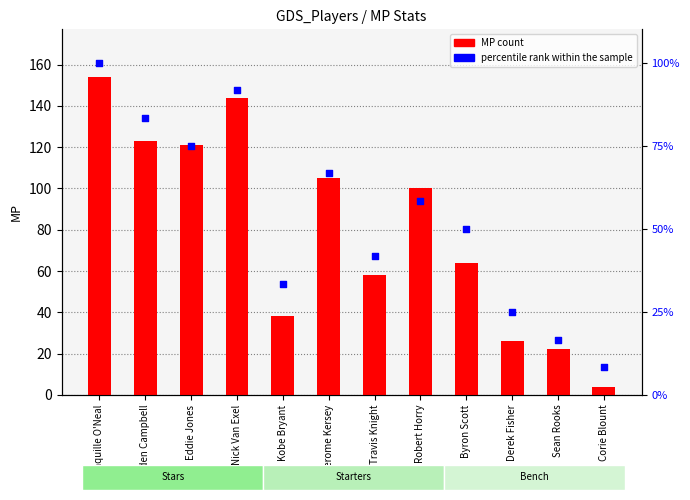

Which series contains the lowest Y value?

MP count